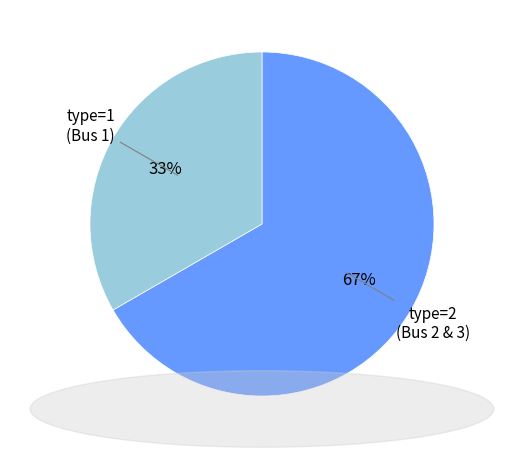

To the nearest percent, what percentage of the pie is type=1?

33%